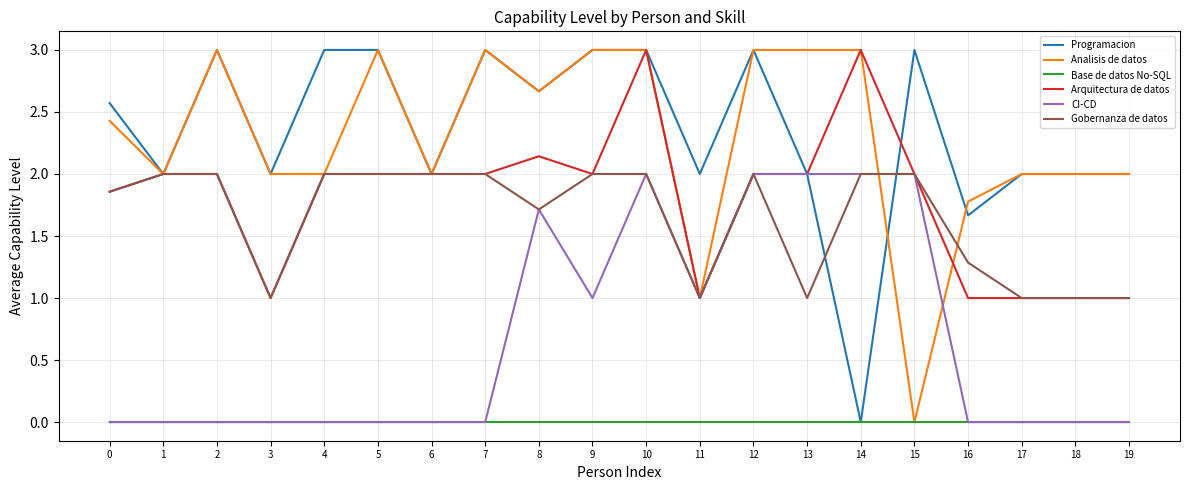

True or false: Gobernanza de datos and Base de datos No-SQL intersect in this chart.

False